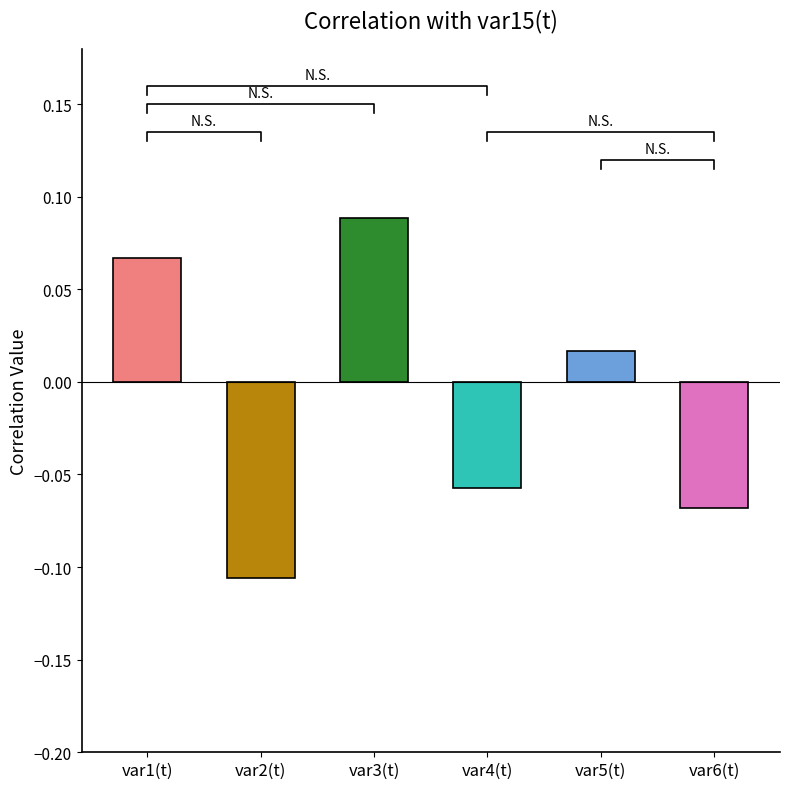

At which label is the value closest to 0?

var5(t)